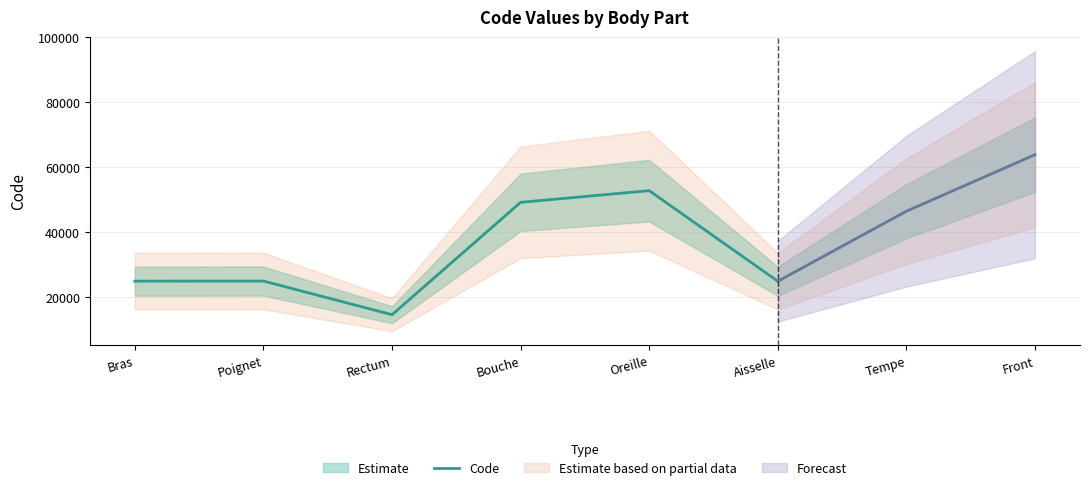

The chart shows a value of 24922 at Poignet. True or false?

True